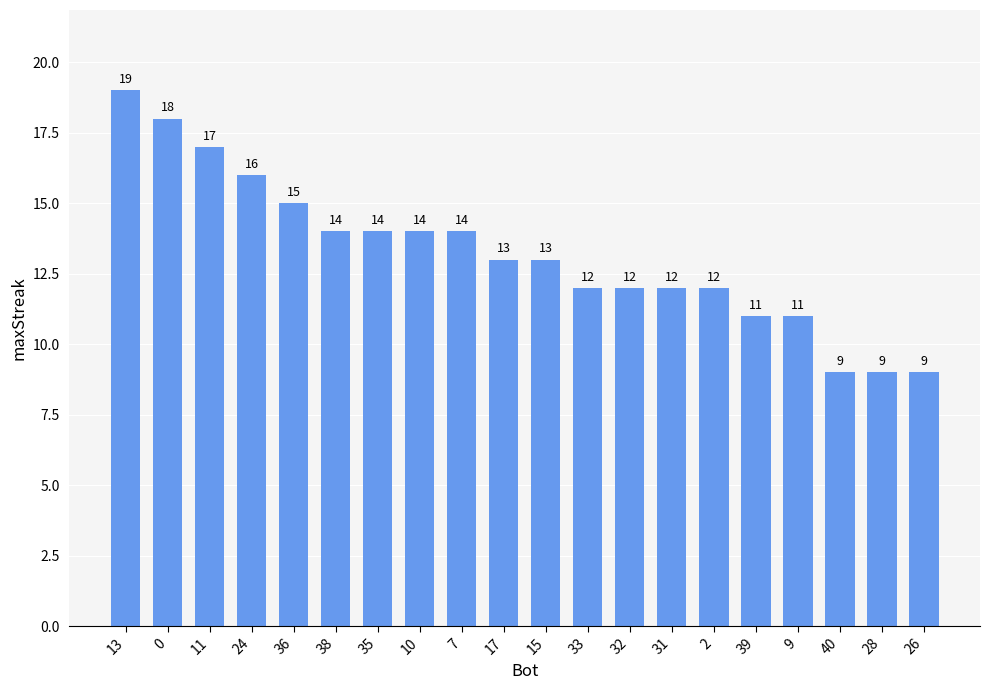

Which has a higher value, 38 or 31?

38